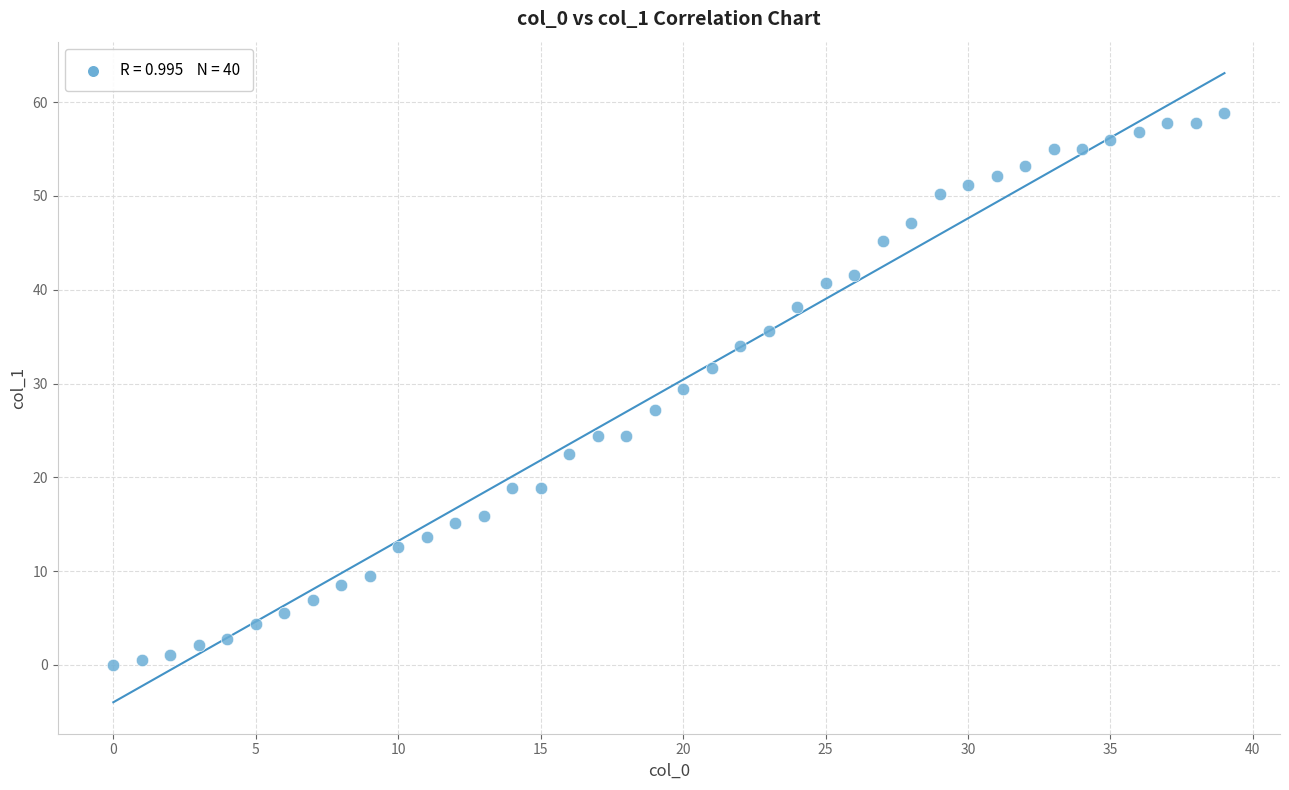

What is the range of Y values (max minus min)?

58.8